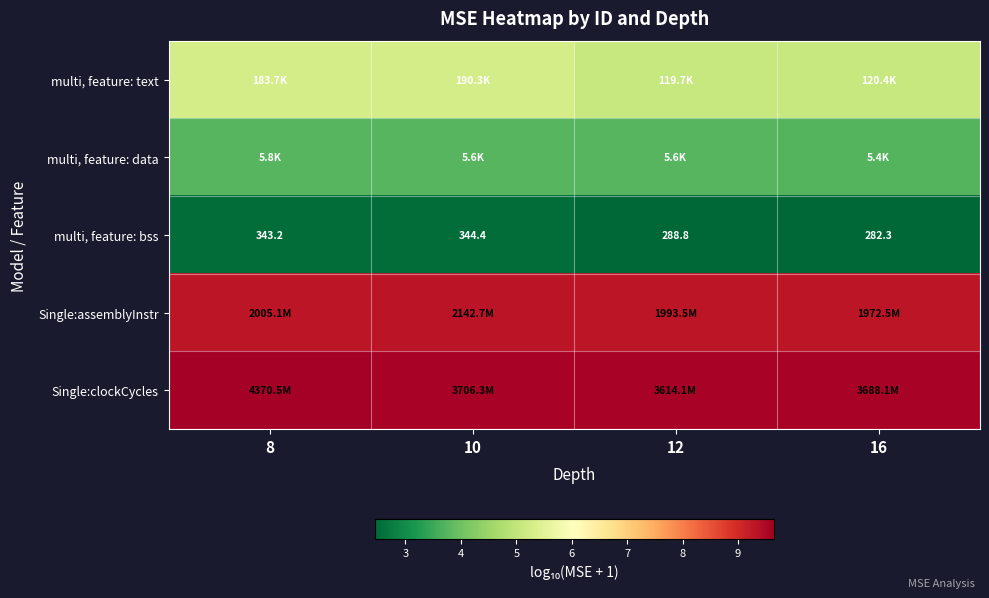

True or false: multi, feature: text has a value of 5.1 at 16.

True